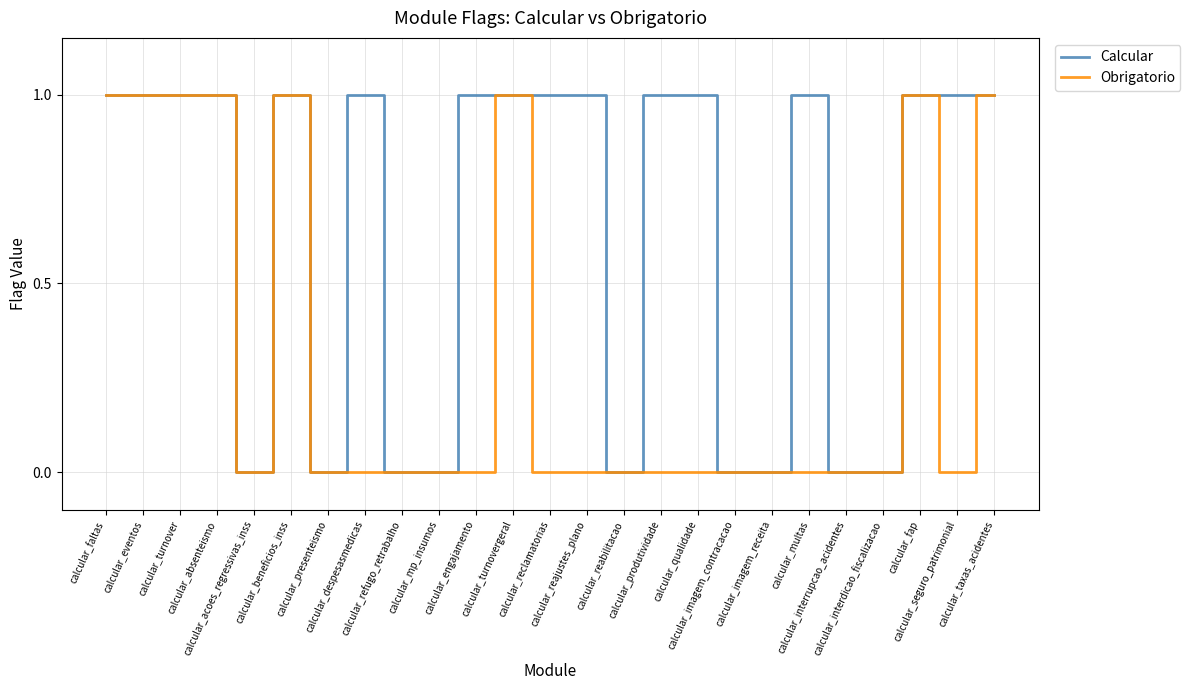

Which series has the largest total across all categories?

Calcular